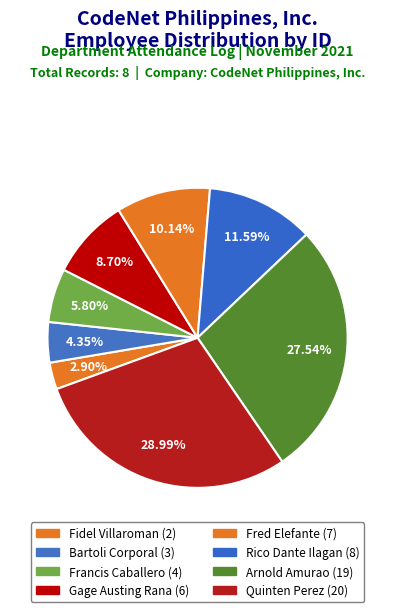

Is there any slice that represents more than half of the pie?

No